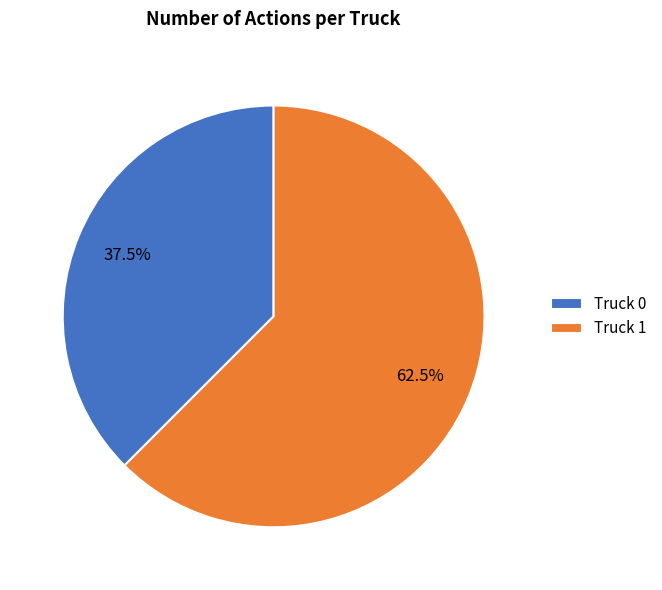

To the nearest percent, what is the average slice percentage?

50%